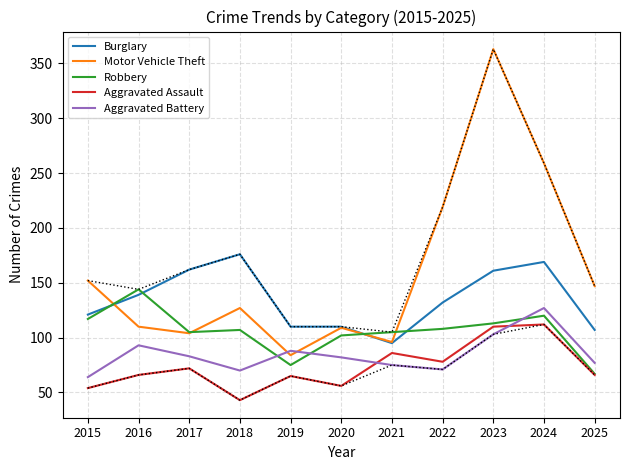

Is the value of Aggravated Assault at 2020 greater than the value of Robbery at 2022?

No